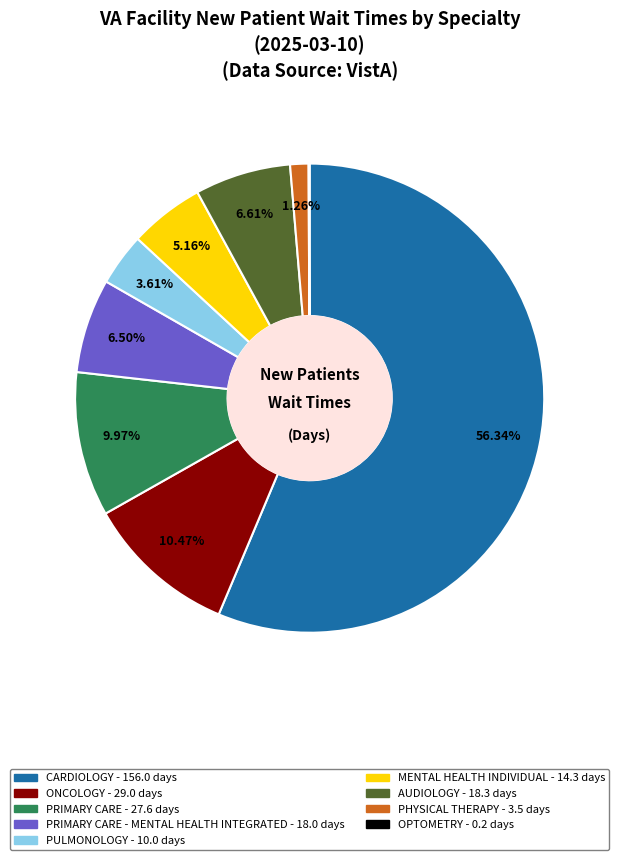

Does any single category account for the majority?

Yes